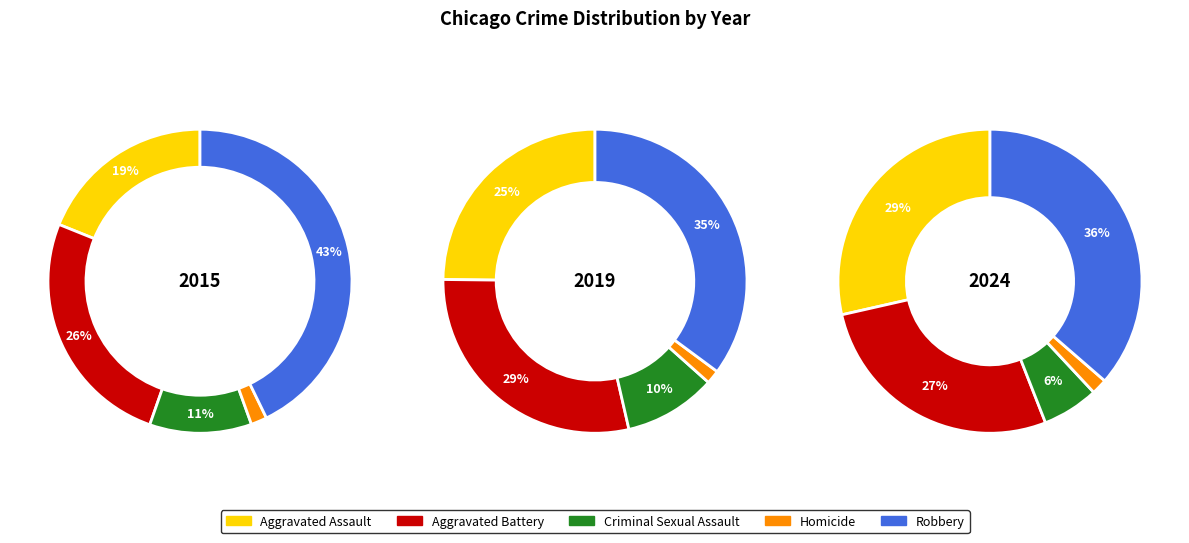

Which series has the widest spread of values?

Aggravated Assault